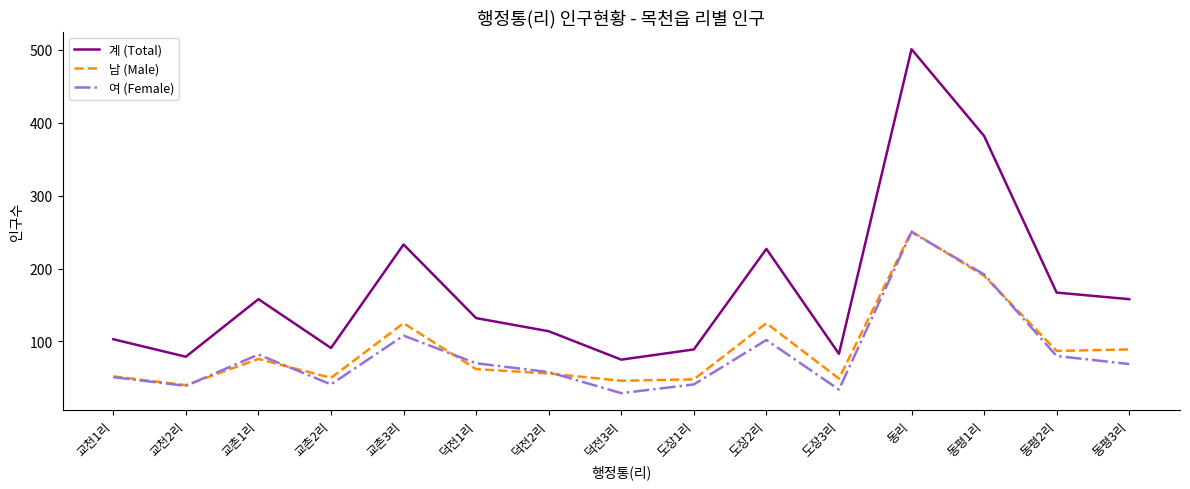

Which series has the largest total across all categories?

계 (Total)